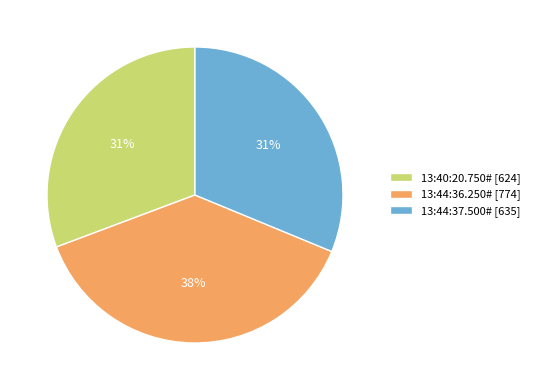

How many segments does this pie chart have?

3